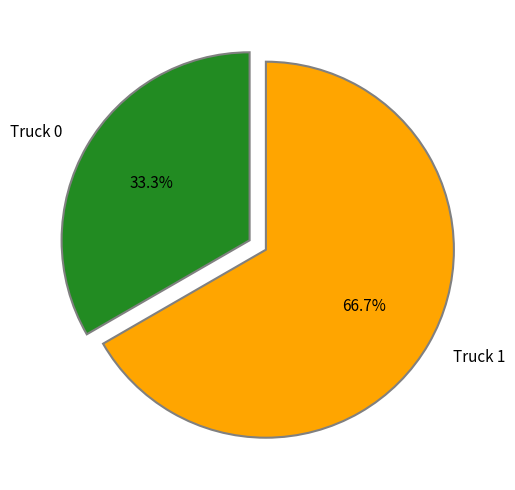

To the nearest percent, what is the combined percentage of Truck 1 and Truck 0?

100%